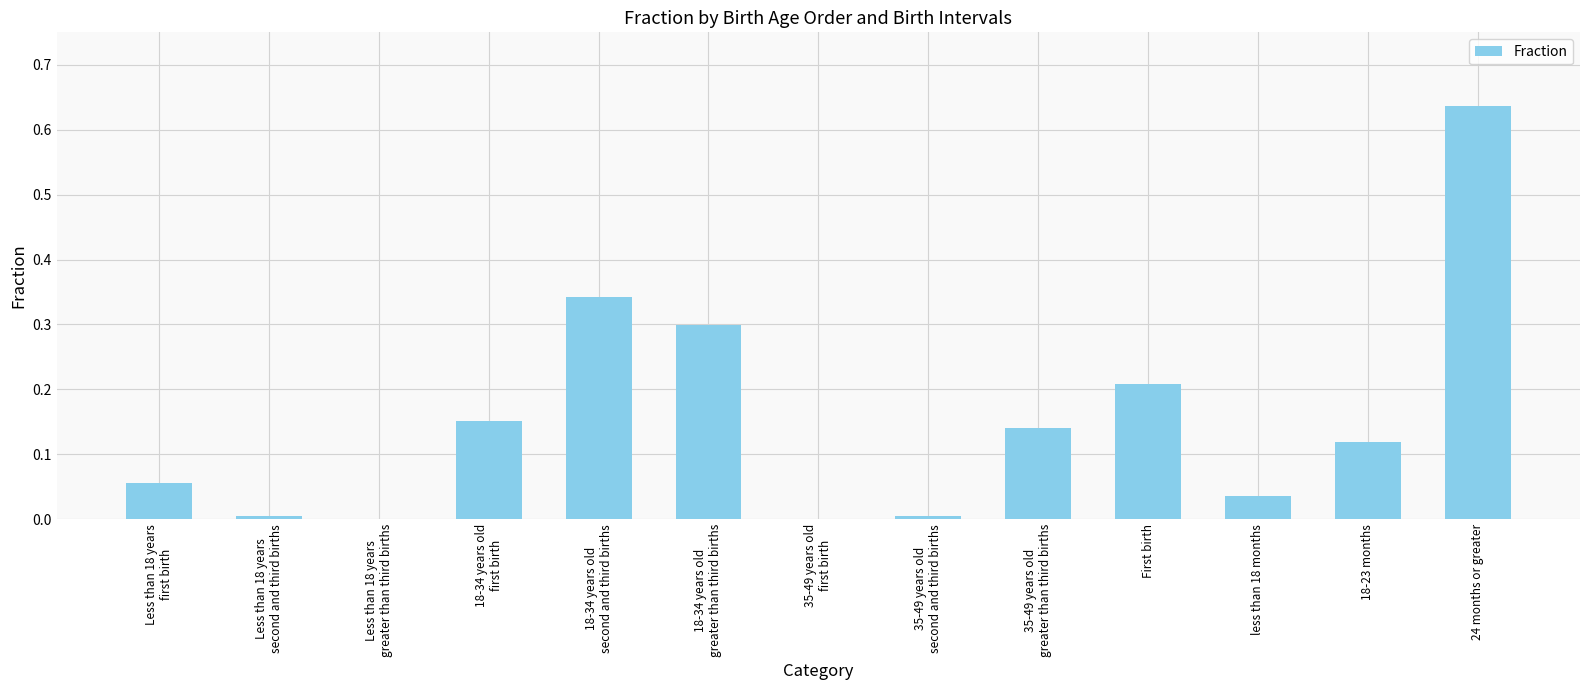

Which category has the highest value across all series?

24 months or greater